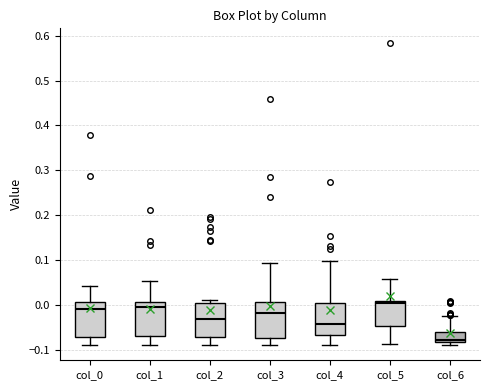

Reading left to right, transcribe this box plot: for each box, give where its median line is, the range the box spans, and where its two whiskers end, as read against the y-axis. The values are not printed on the chart, so give them approximately, as read against the axis.

col_0: median -0.01, box -0.07 to 0.01, whiskers -0.09 to 0.04
col_1: median -0.01, box -0.07 to 0.01, whiskers -0.09 to 0.05
col_2: median -0.03, box -0.07 to 0.00, whiskers -0.09 to 0.01
col_3: median -0.02, box -0.07 to 0.01, whiskers -0.09 to 0.09
col_4: median -0.04, box -0.07 to 0.01, whiskers -0.09 to 0.10
col_5: median 0.00, box -0.05 to 0.01, whiskers -0.09 to 0.06
col_6: median -0.08 (just above the box's lower edge), box -0.08 to -0.06, whiskers -0.09 to -0.03